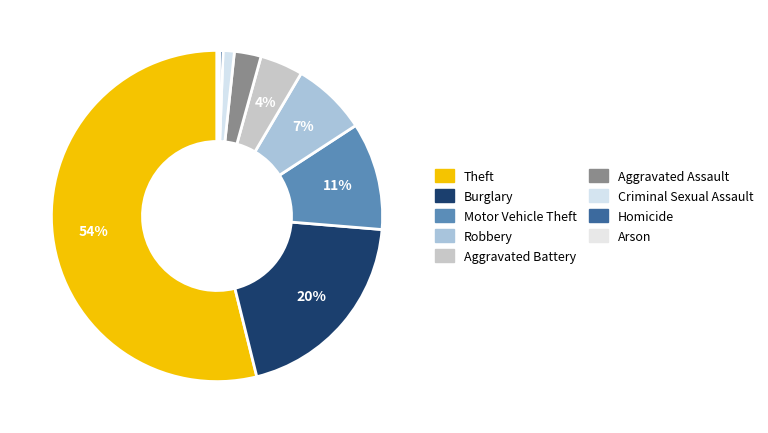

Which slice is the largest?

Theft